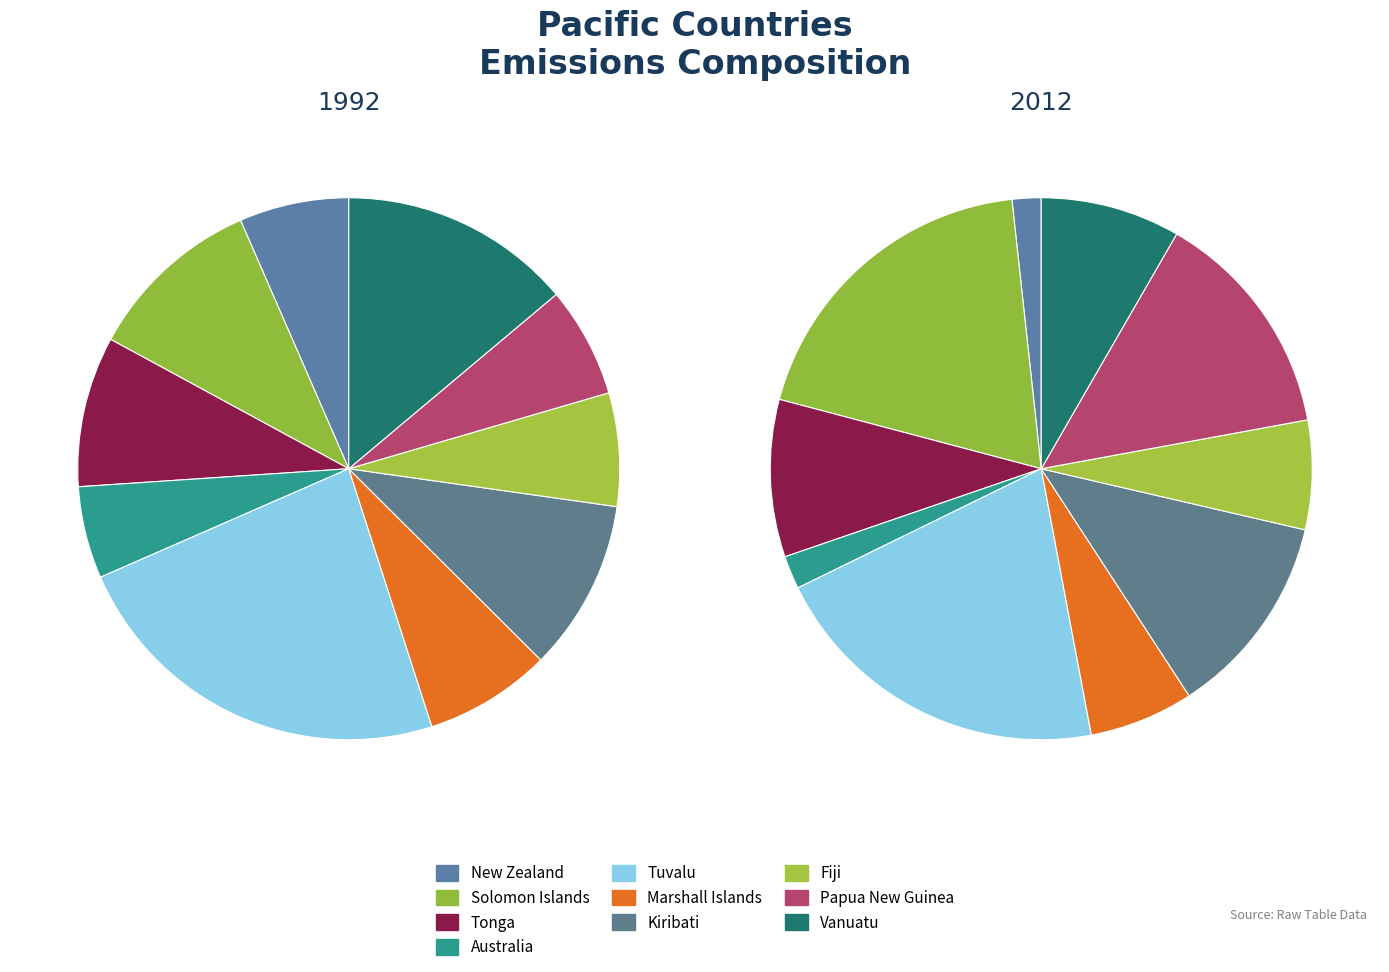

To the nearest percent, what portion does 3 represent?

2%